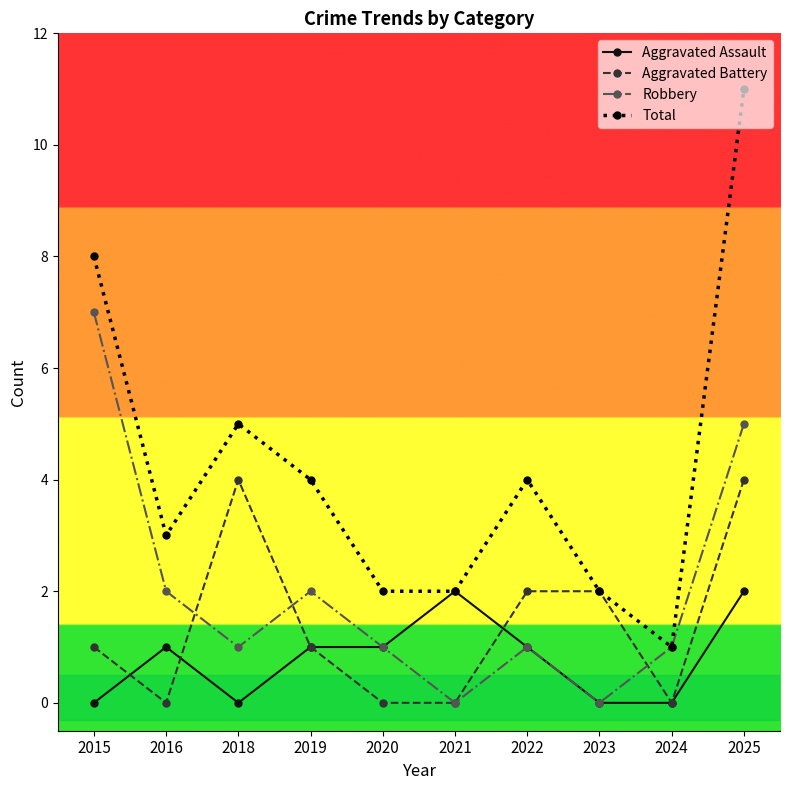

What is the difference between the highest and lowest values at 2015?

8